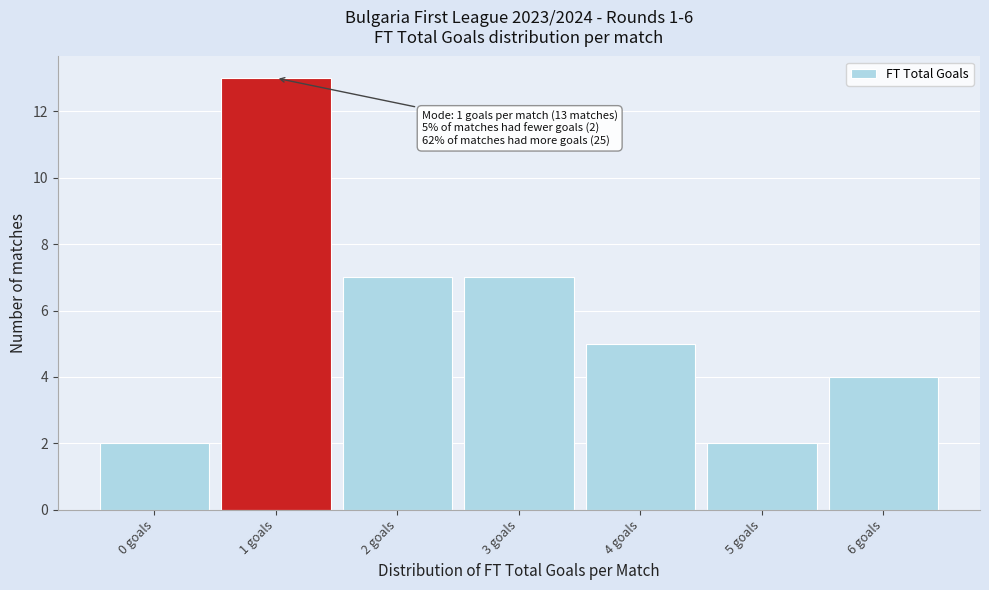

Over which range of the x-axis is the bar tallest?

0.5 to 1.5